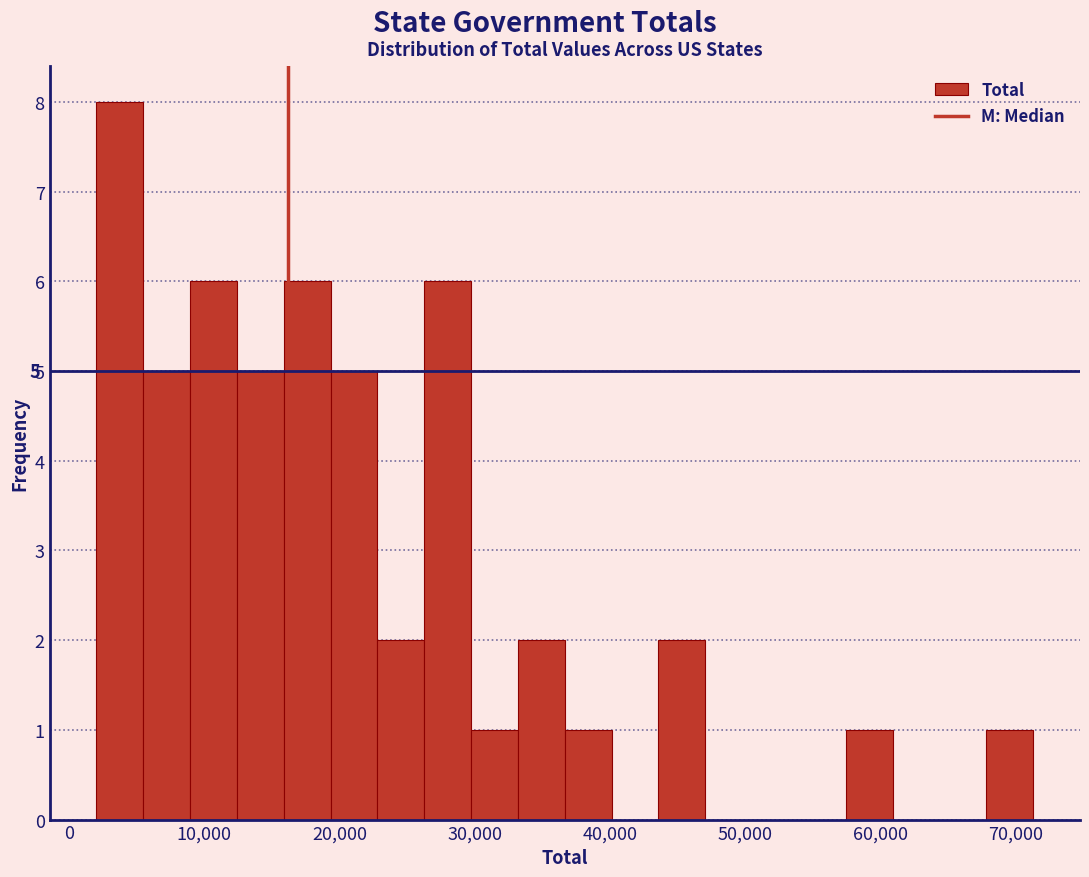

Read against the x-axis, roughly where is the centre of the tallest bar?

4000